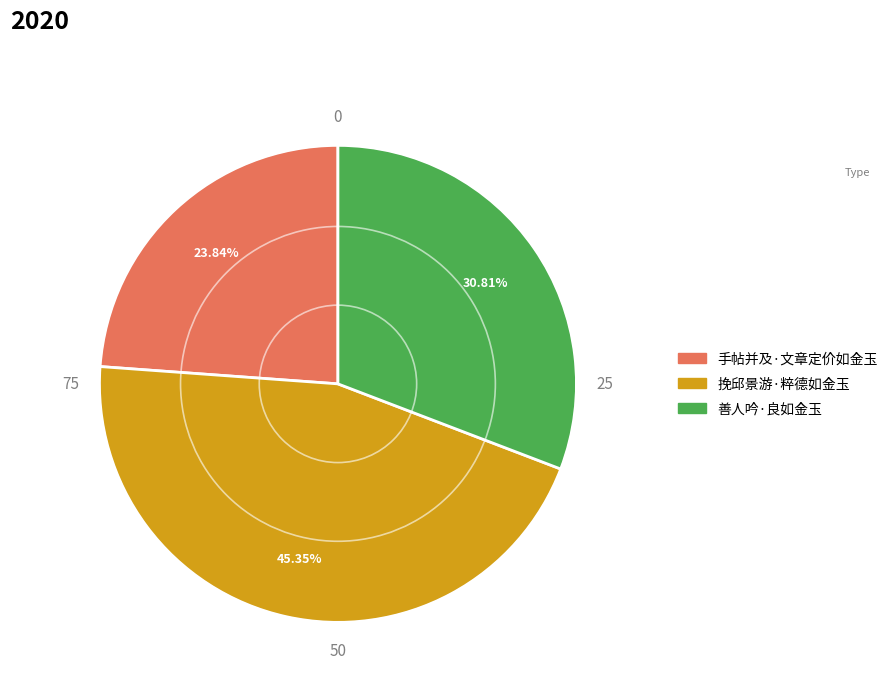

Which has a higher value, 手帖并及·文章定价如金玉 or 挽邱景游·粹德如金玉?

挽邱景游·粹德如金玉